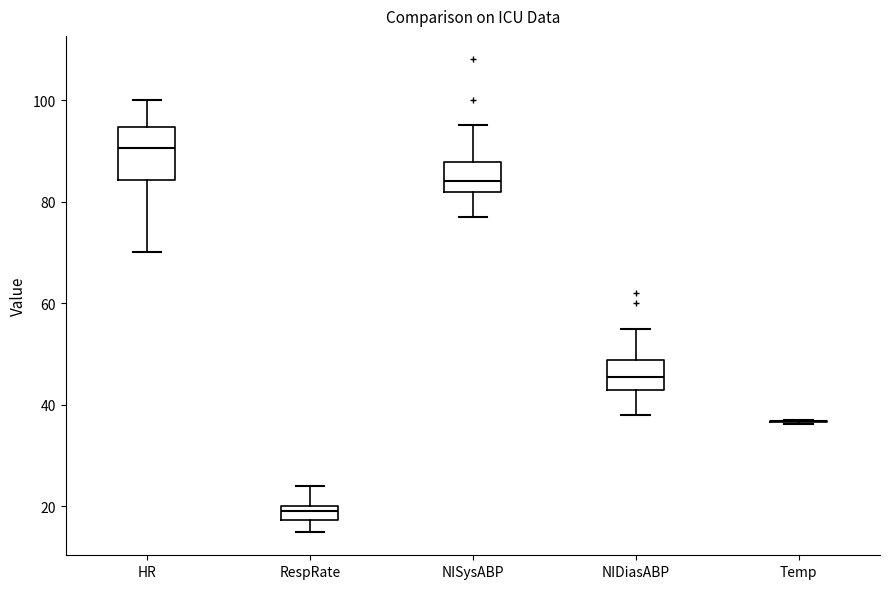

Where is the lower edge of the box for NISysABP on the y-axis? The values are not printed on the chart, so give them approximately, as read against the axis.

82